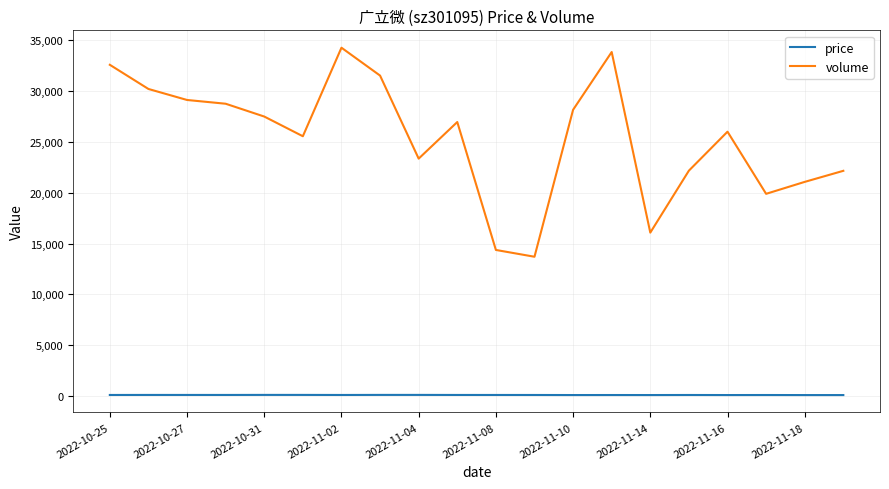

What is the maximum value for volume?

34247.0